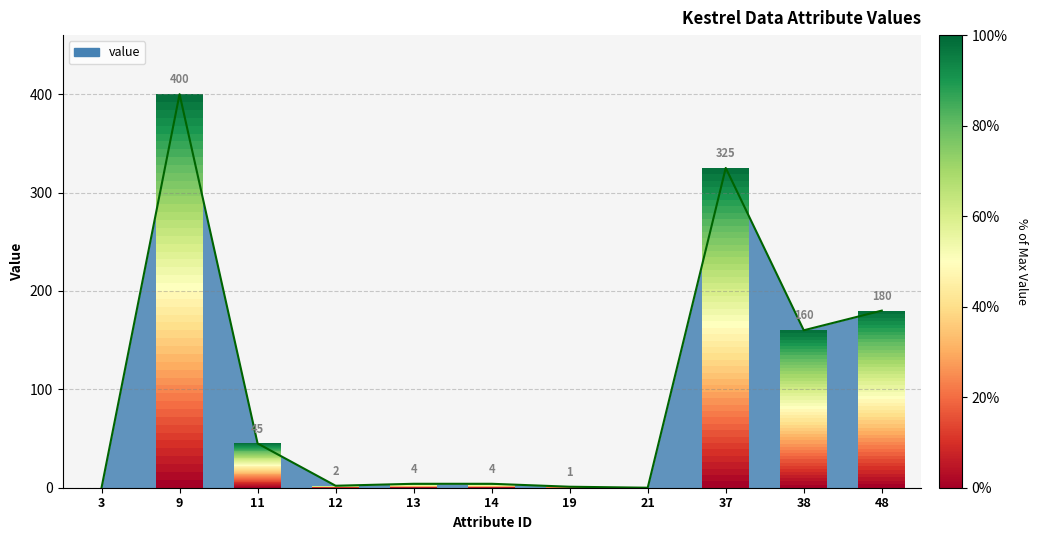

Does the chart have visible grid lines?

Yes